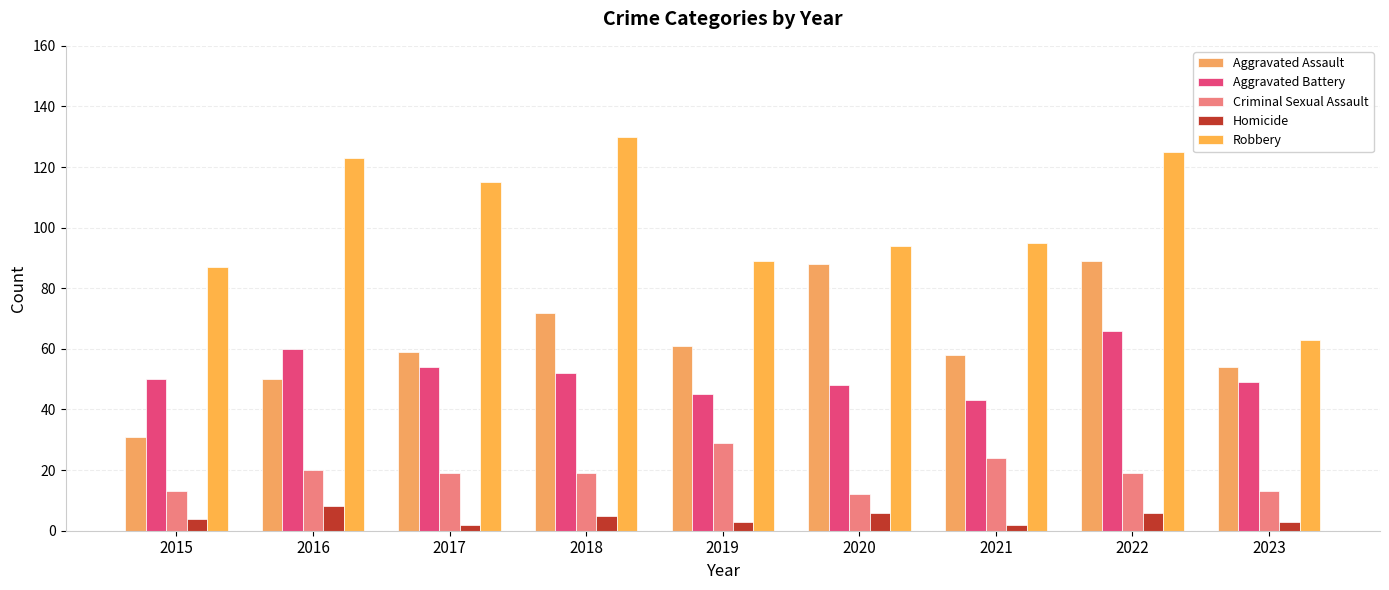

How many categories are shown in the chart?

9